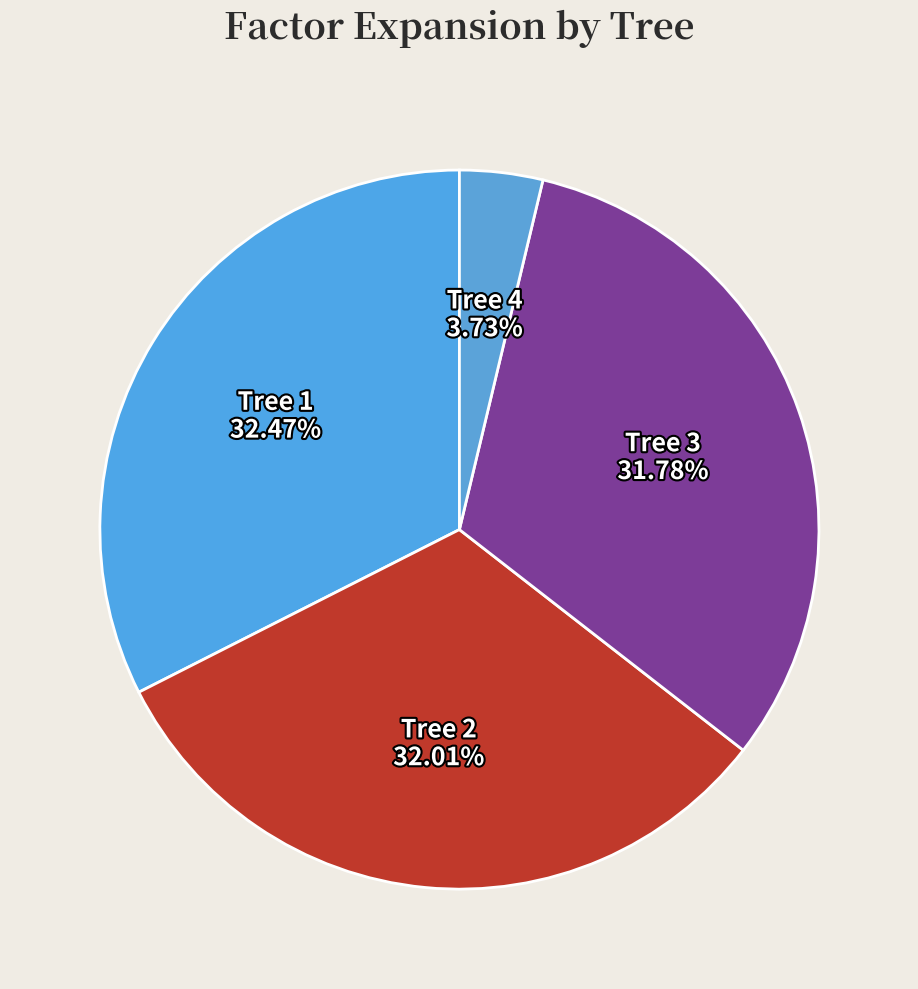

What is the ratio of the value at Tree 3 to the value at Tree 2?

1.0